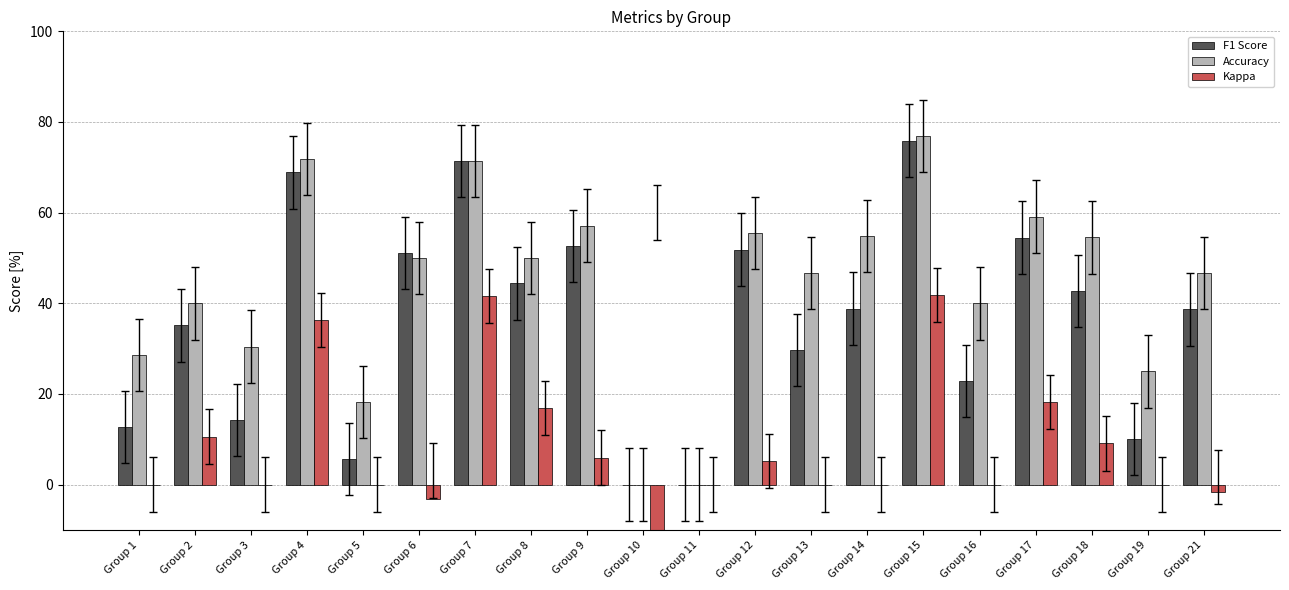

How many values in the Accuracy series exceed 50?

8